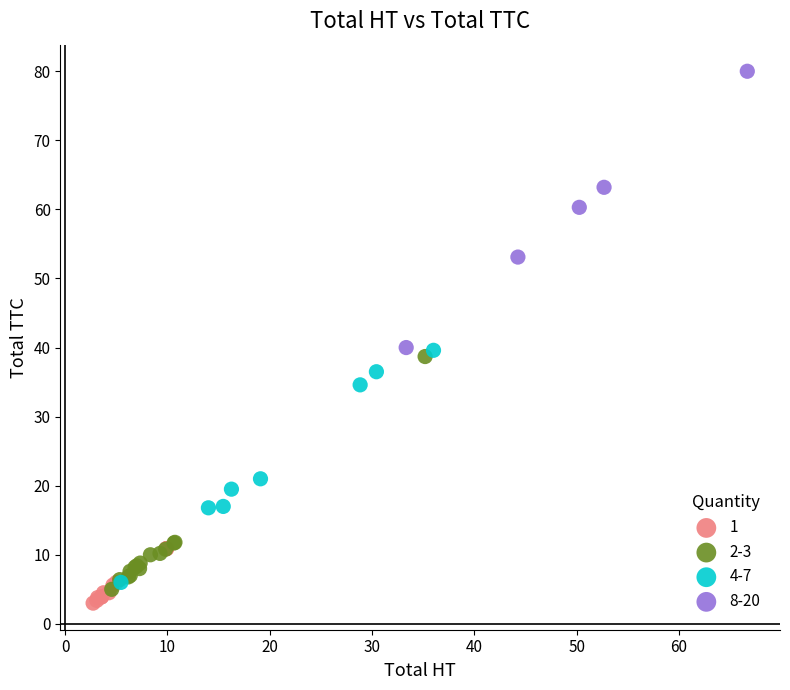

What are all the series names shown in the legend?

1, 2-3, 4-7, 8-20